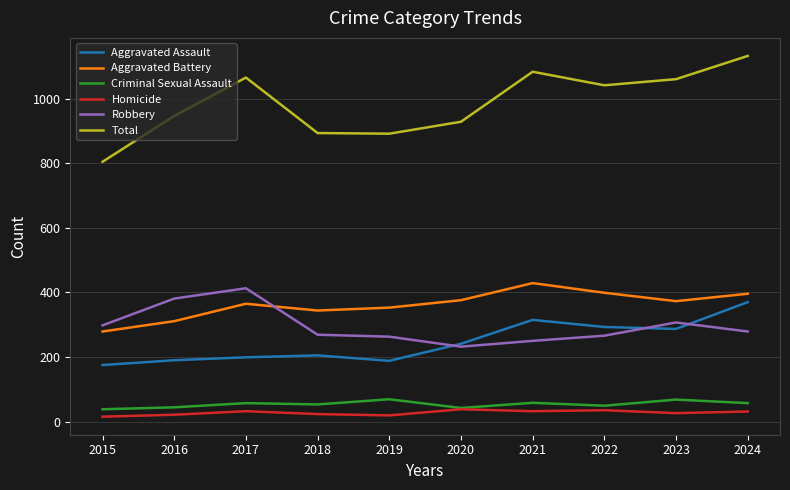

What is the difference between the second highest and second lowest values in the Criminal Sexual Assault series?

26